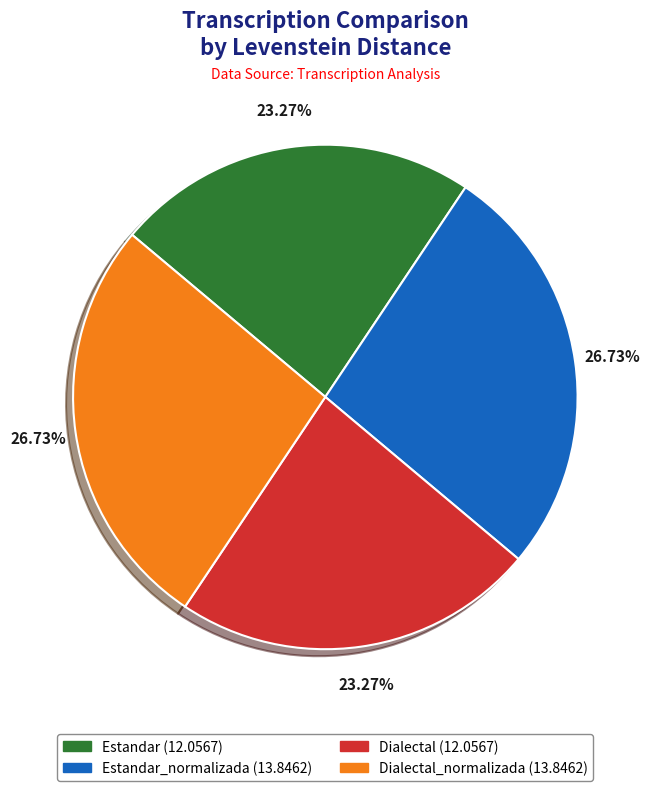

Is there a majority slice in this chart?

No